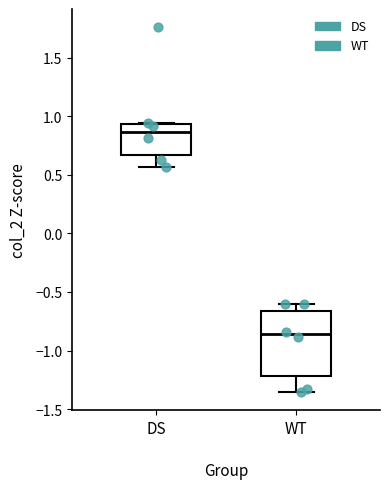

Comparing the boxes themselves (not the whiskers), which one is the tallest?

WT